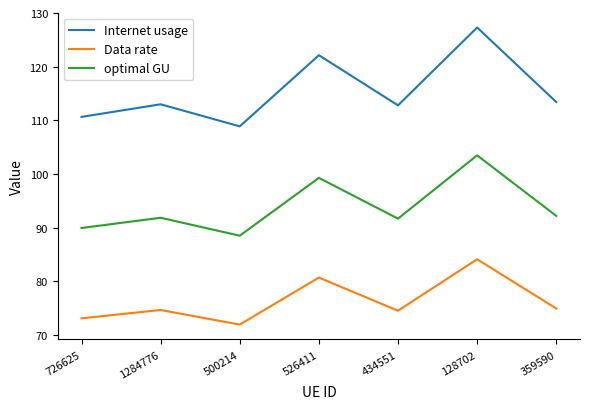

How many interior local valleys does the Internet usage series have?

2